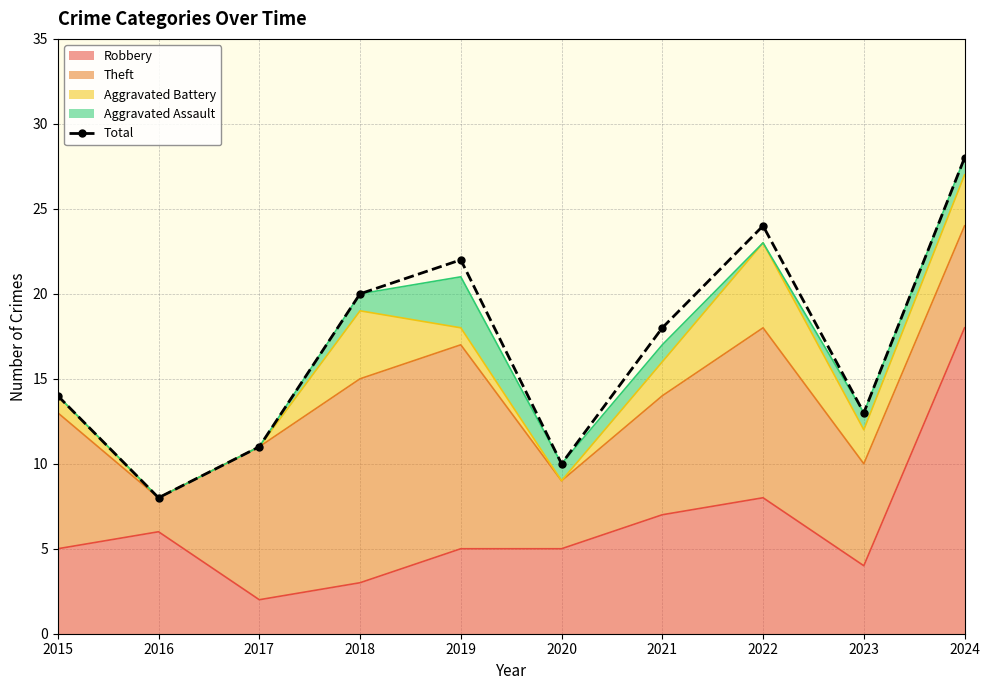

What is the change in value from 2016 to 2023?

+5